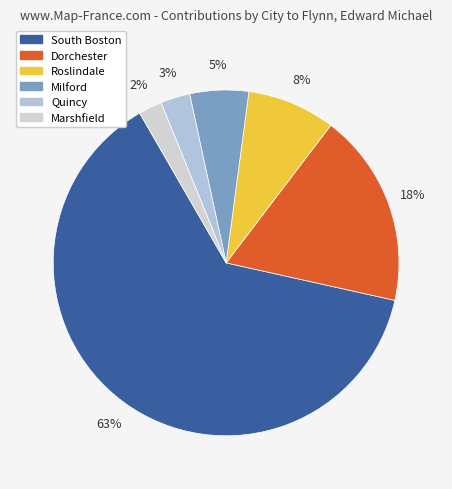

To the nearest percent, what is the average slice percentage?

17%